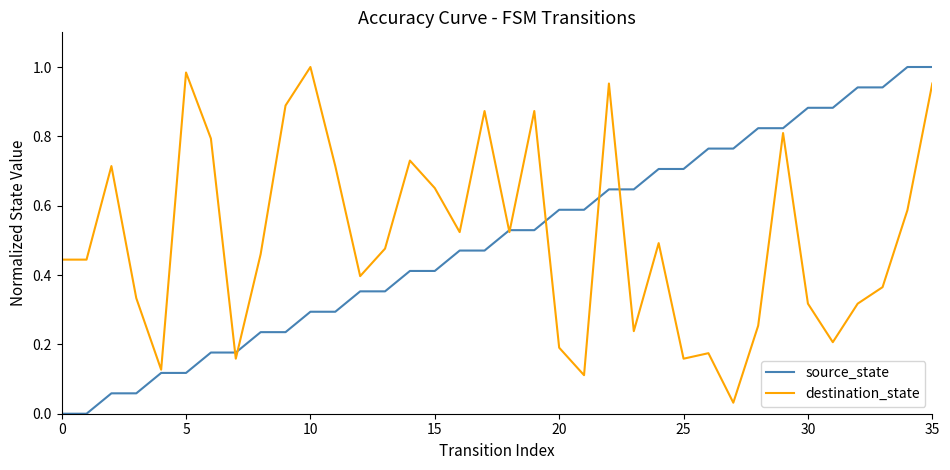

What is the difference between the maximum and minimum values in the destination_state series?

1.0